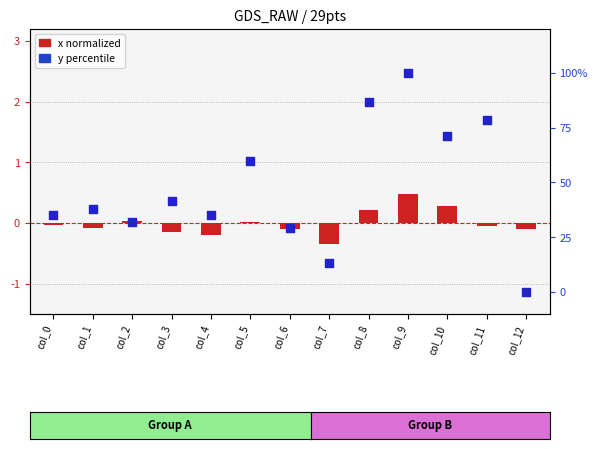

Which series has the largest total across all categories?

y percentile